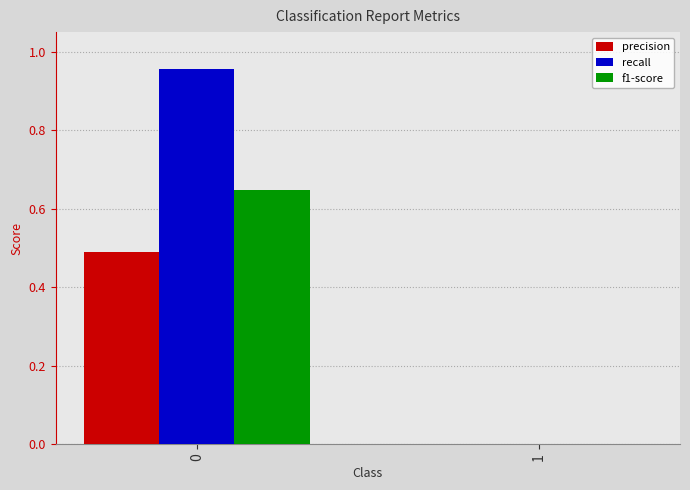

Which series has the largest range (max minus min)?

recall